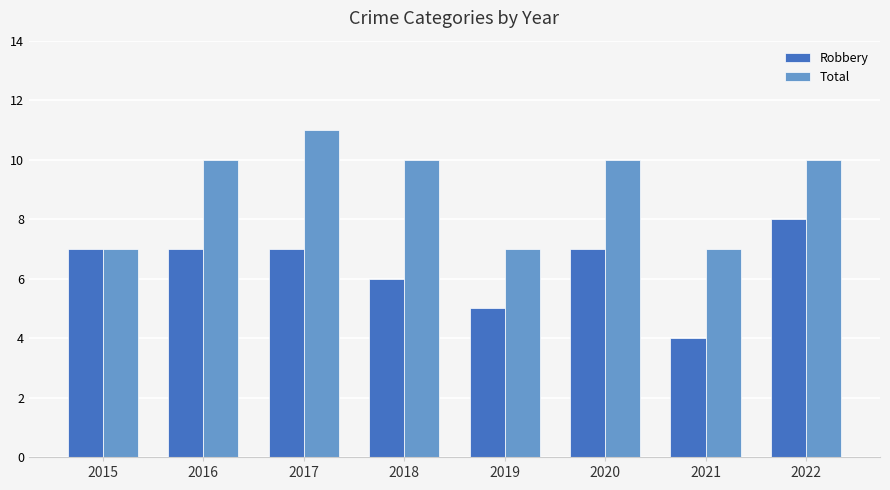

Which series changed the most between 2016 and 2018?

Robbery